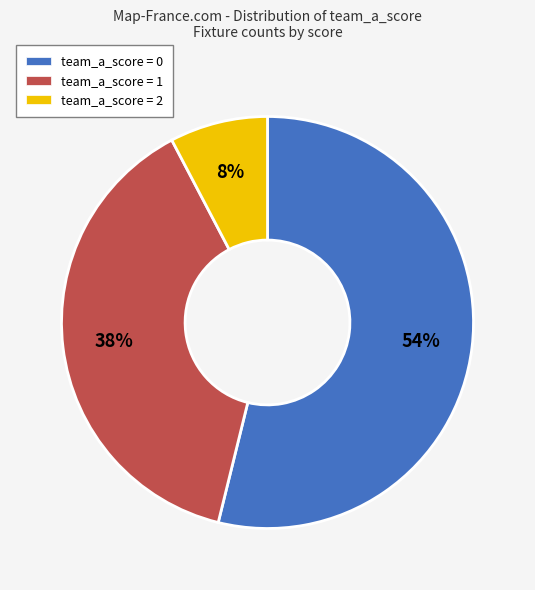

Rank the categories by value from highest to lowest.

team_a_score = 0, team_a_score = 1, team_a_score = 2